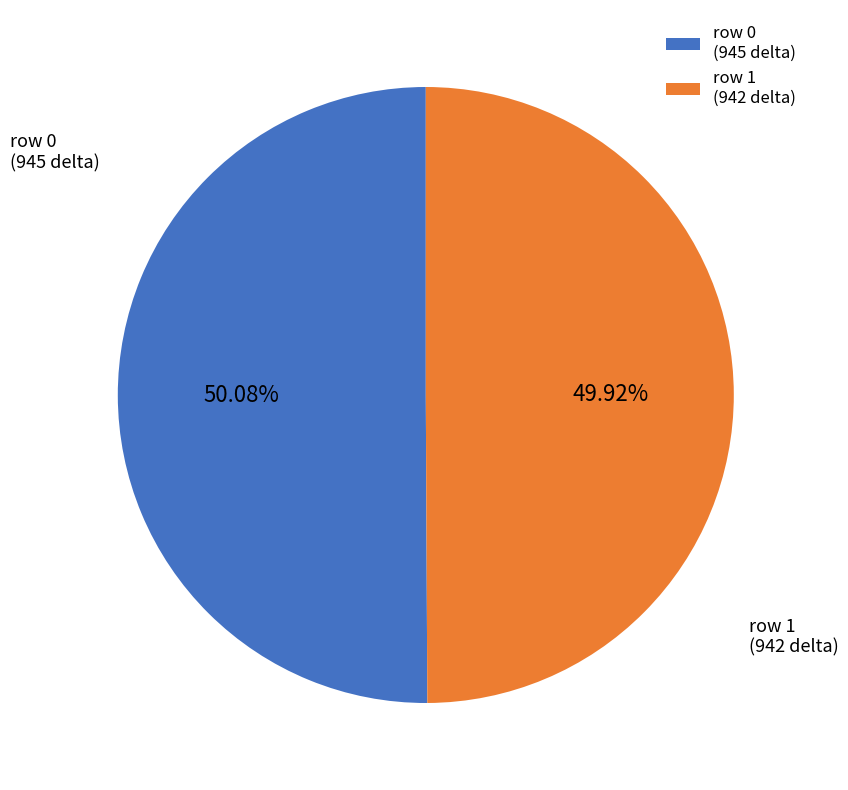

Count the number of slices in the pie.

2